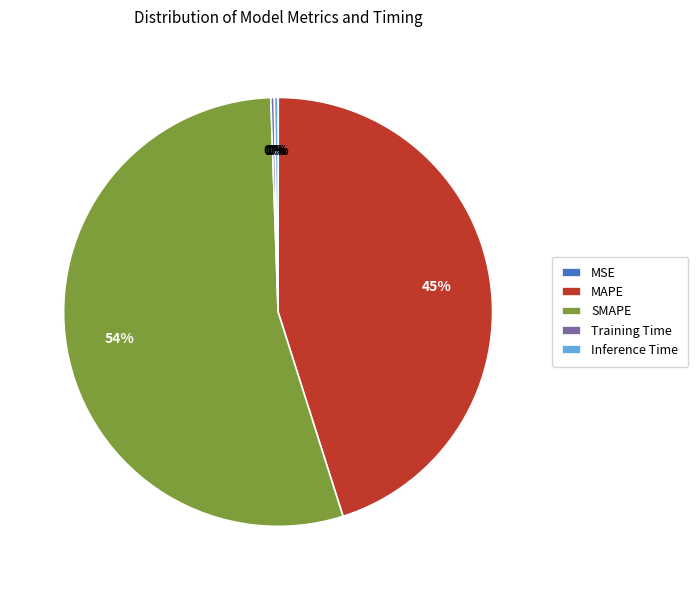

Does SMAPE account for over 50% of the chart?

Yes